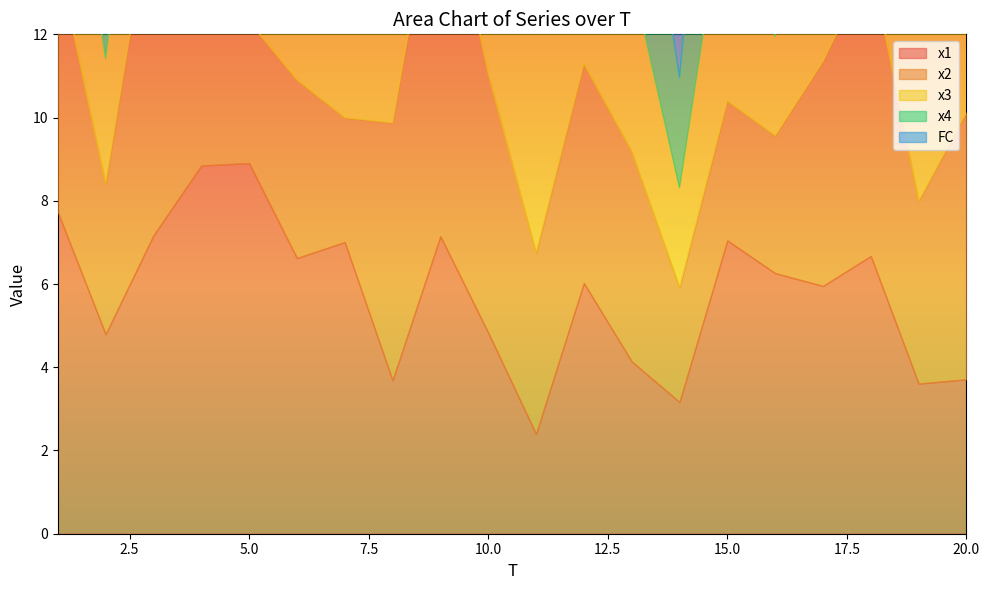

What is the sum of the x2 values at 7 and 10?

9.2